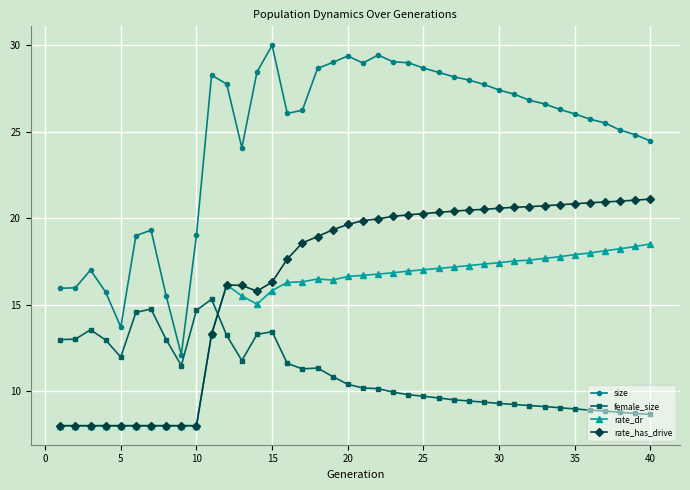

What is the maximum value shown in the chart?

30.0